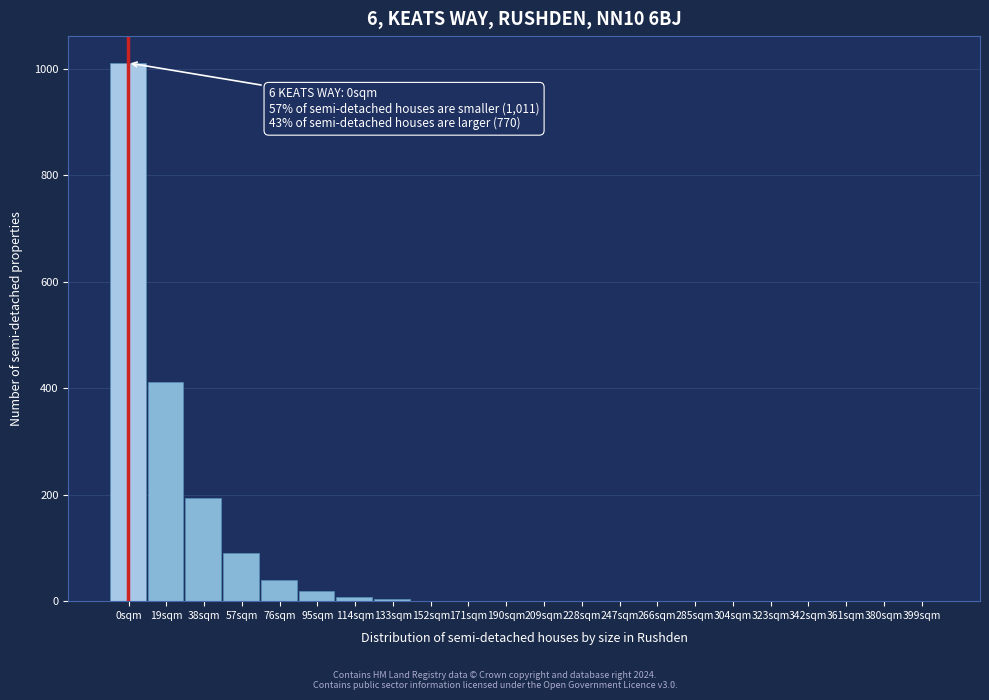

The value at 0sqm is 1011. True or false?

True